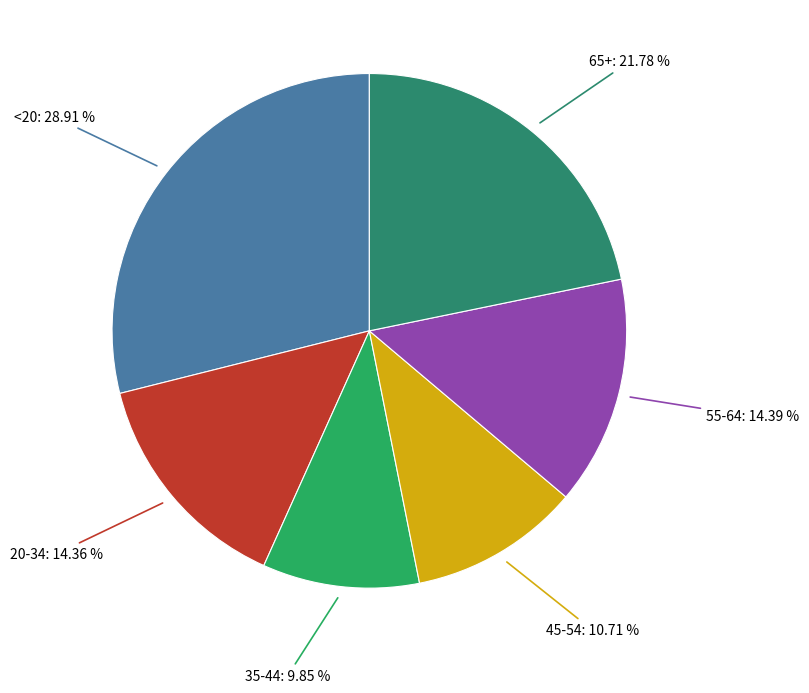

To the nearest percent, what is the average slice percentage?

17%